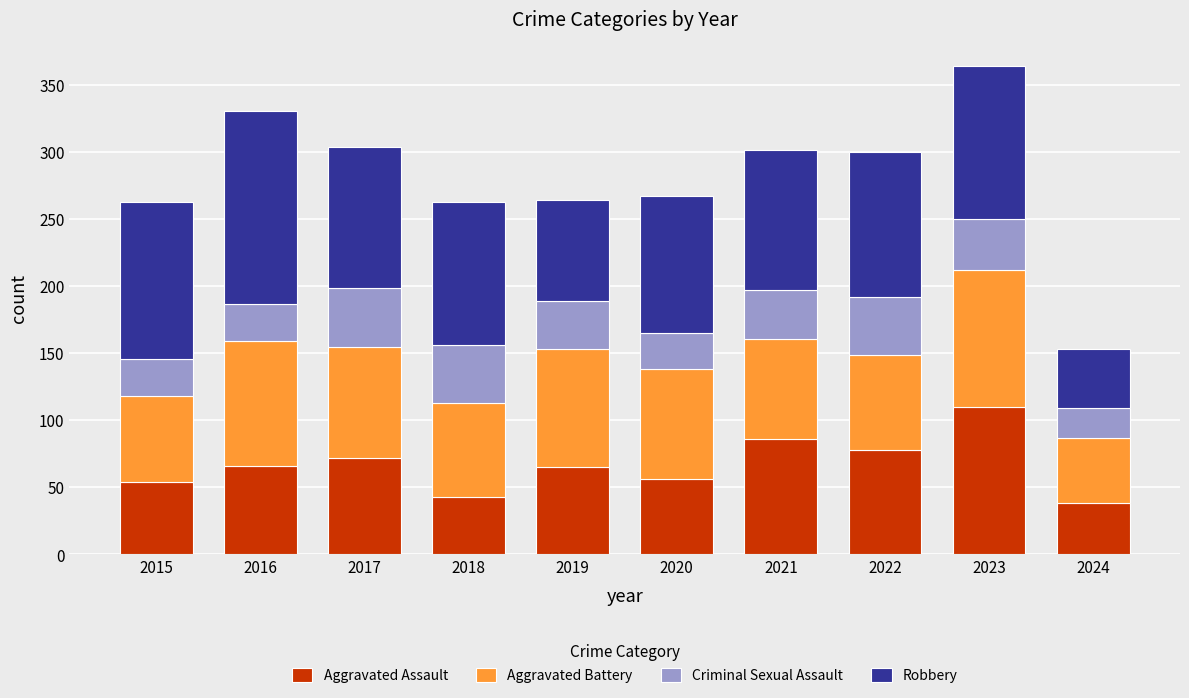

What is the total value across all series at 2021?

302